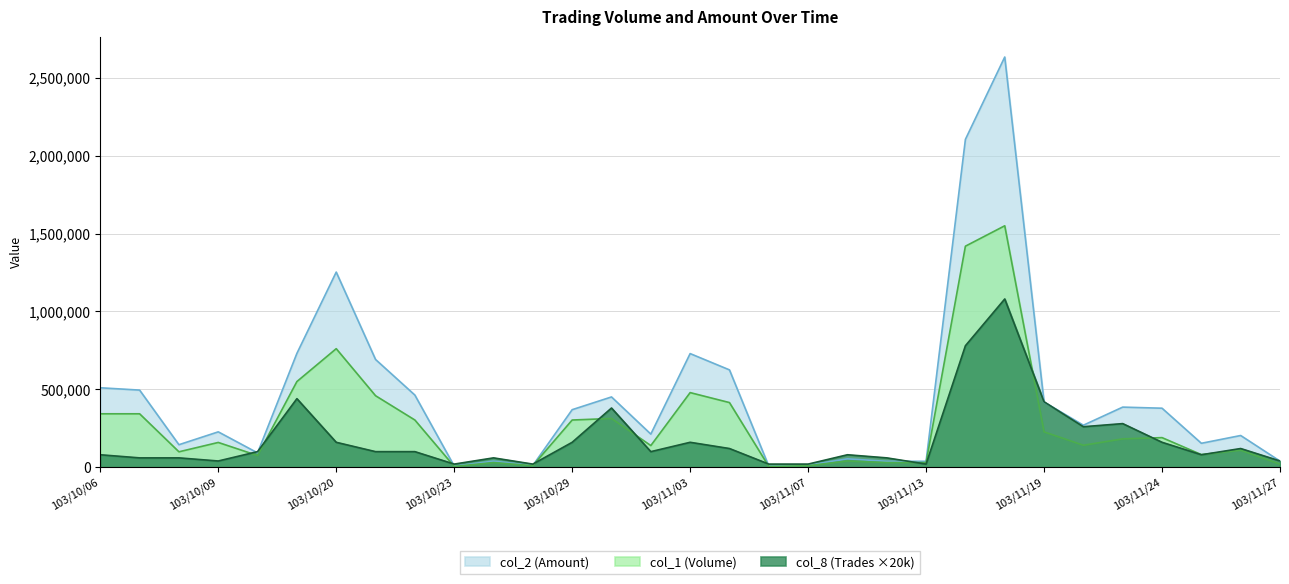

What is the sum of the col_8 (Trades) values at 103/10/09 and 103/10/06?

120000